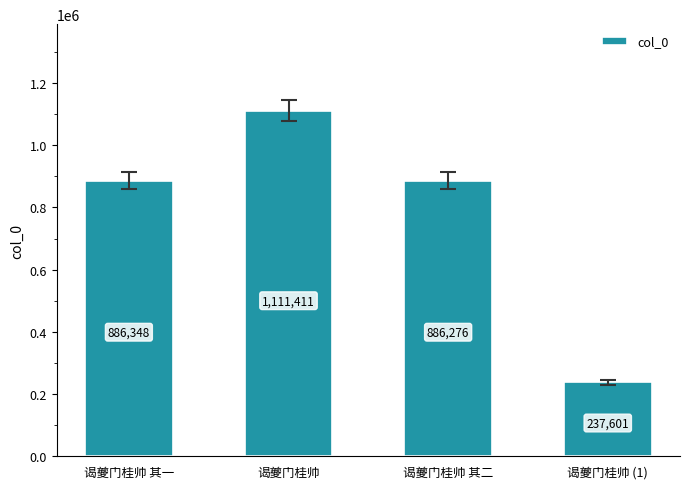

What is the label of the 2nd bar from the left?

谒夔门桂帅